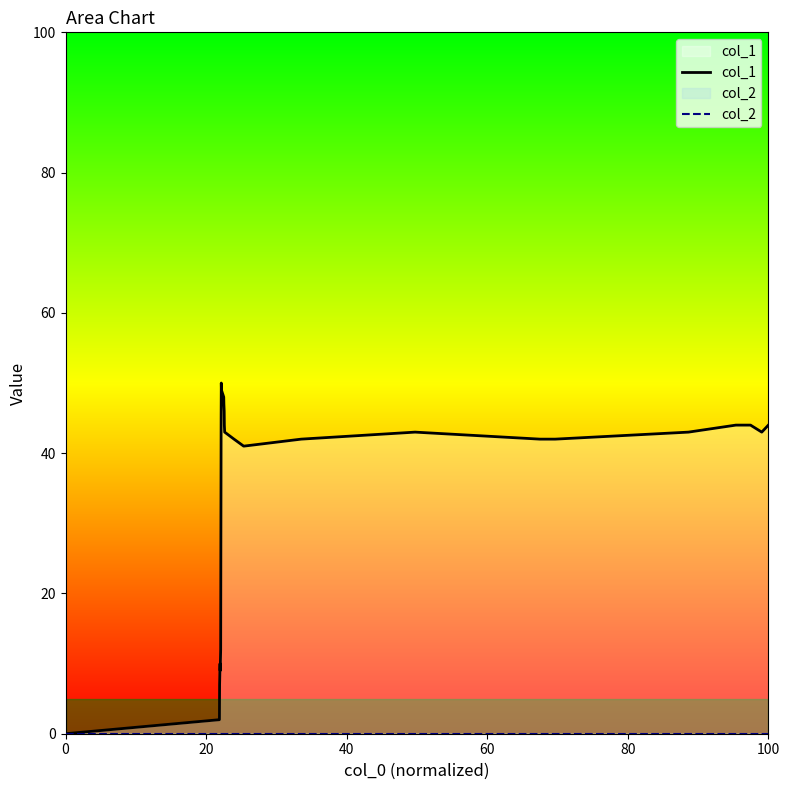

What is the value of the col_1 point at the 14th from the left?

47